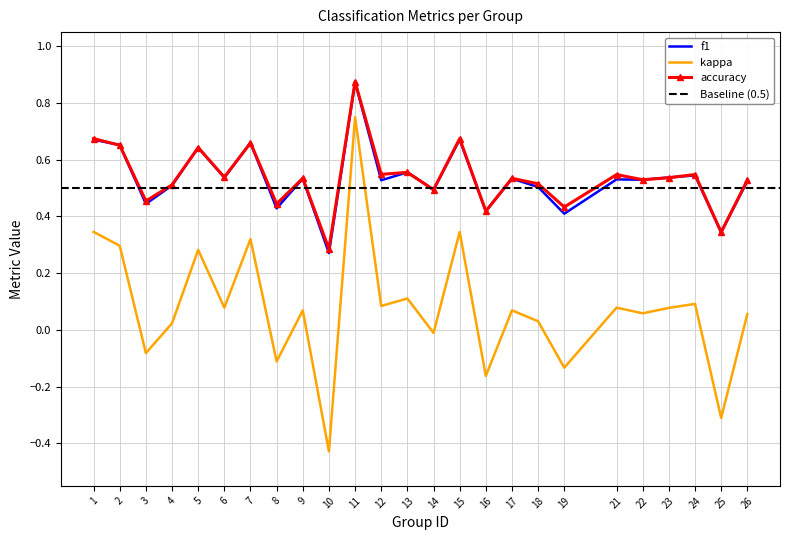

What is the value of the kappa point at the 6th from the left?

0.1